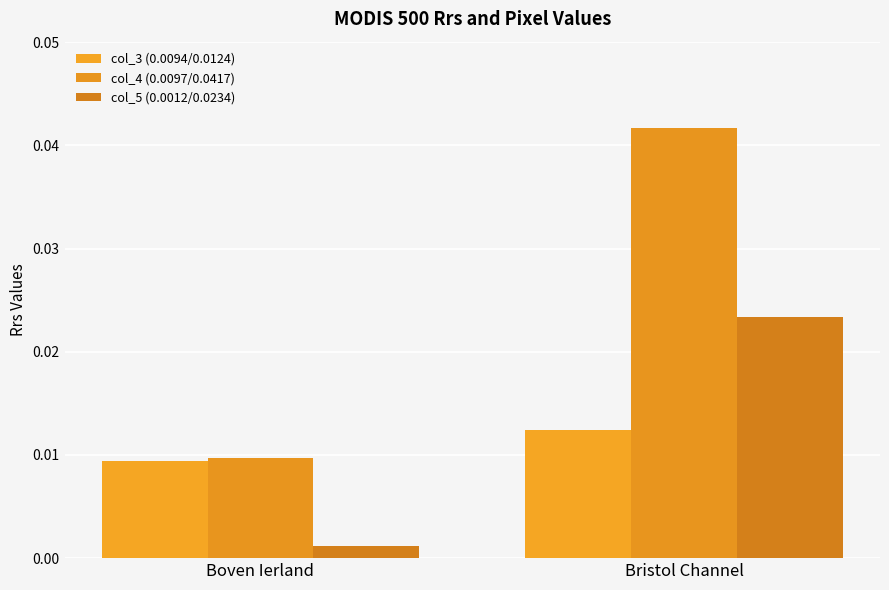

How many bars are there in each group?

3